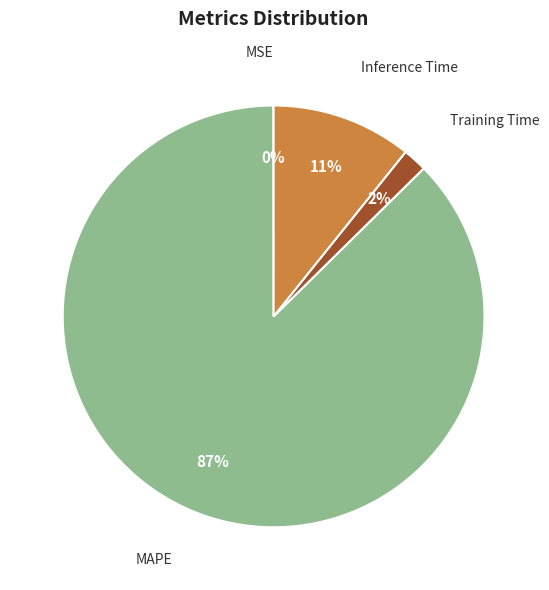

Which slice is the largest?

MAPE